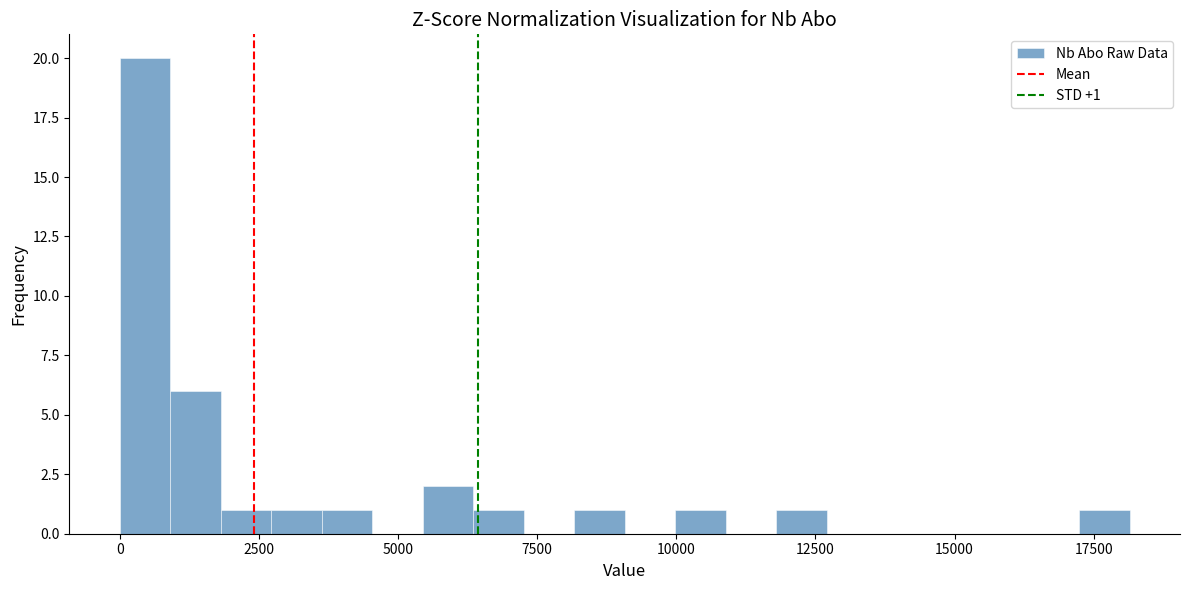

Read against the x-axis, roughly where is the centre of the tallest bar?

500